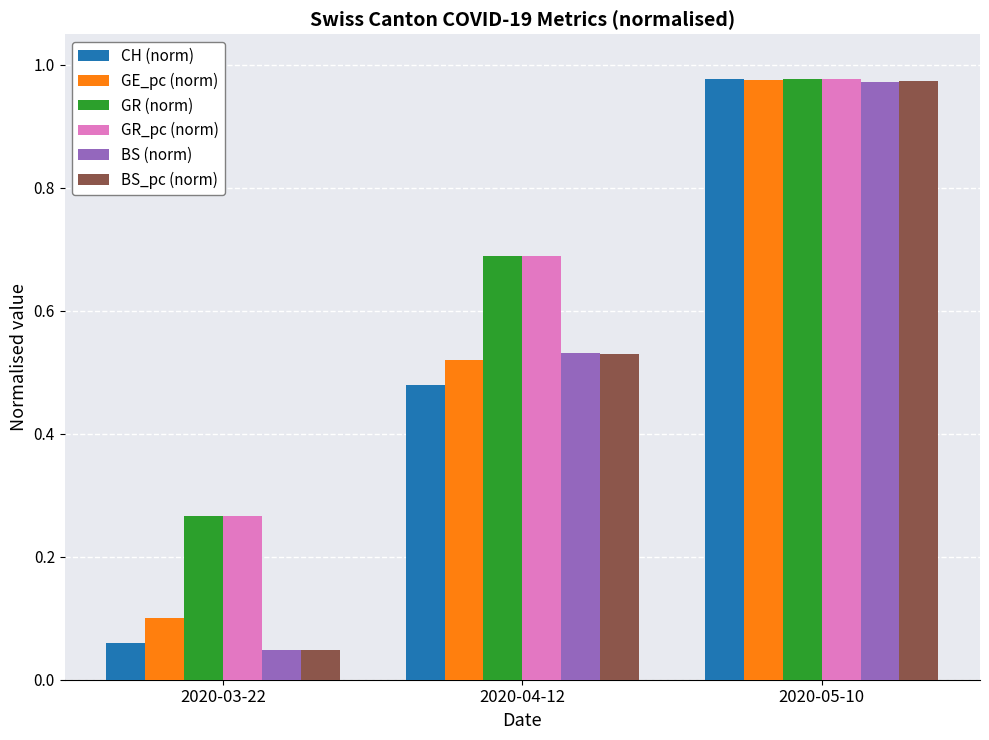

List the labels in order of GE_pc (norm) value, largest first.

2020-05-10, 2020-04-12, 2020-03-22